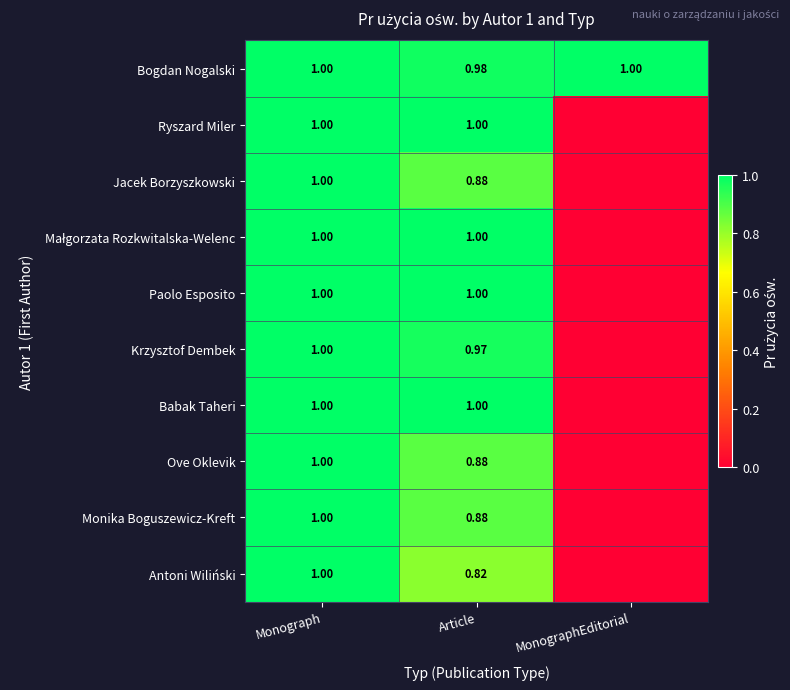

List the labels in order of Paolo Esposito value, largest first.

Monograph, Article, MonographEditorial